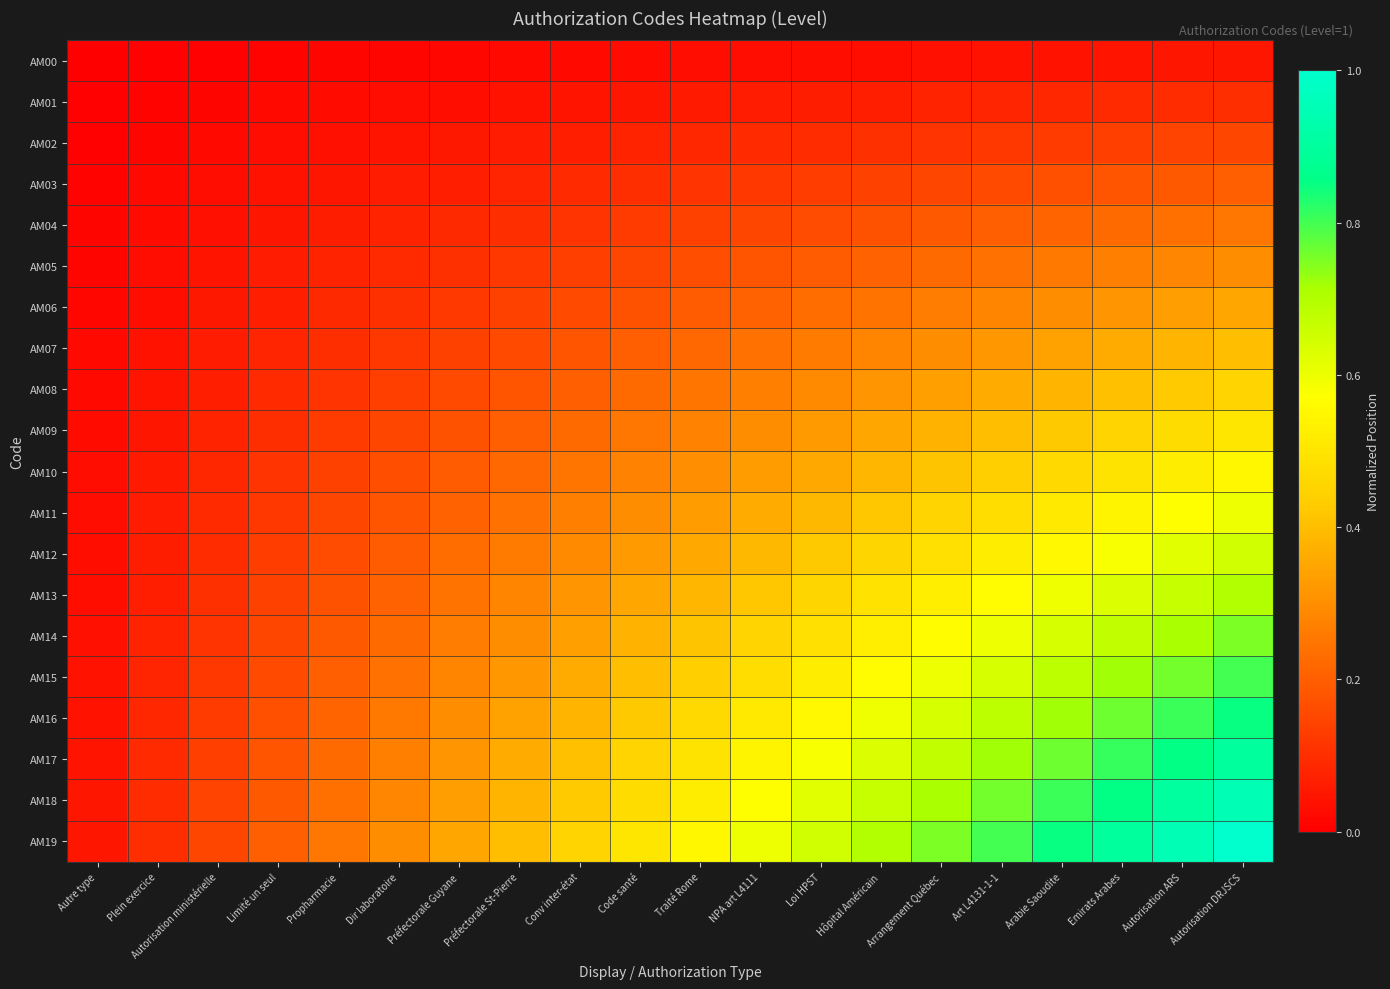

At how many categories does at least one series exceed 0?

20